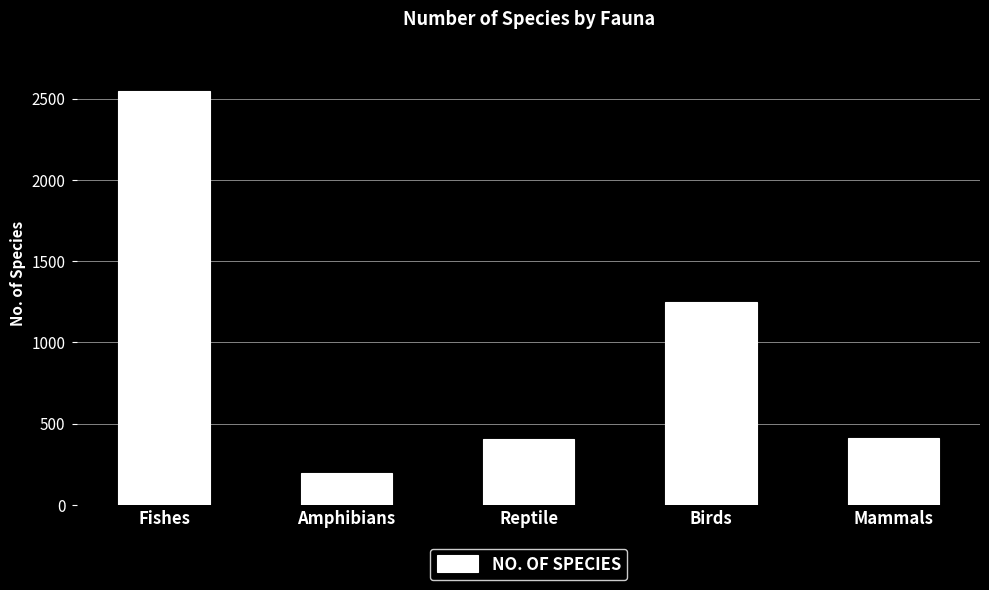

What is the difference between the maximum and minimum values?

2349